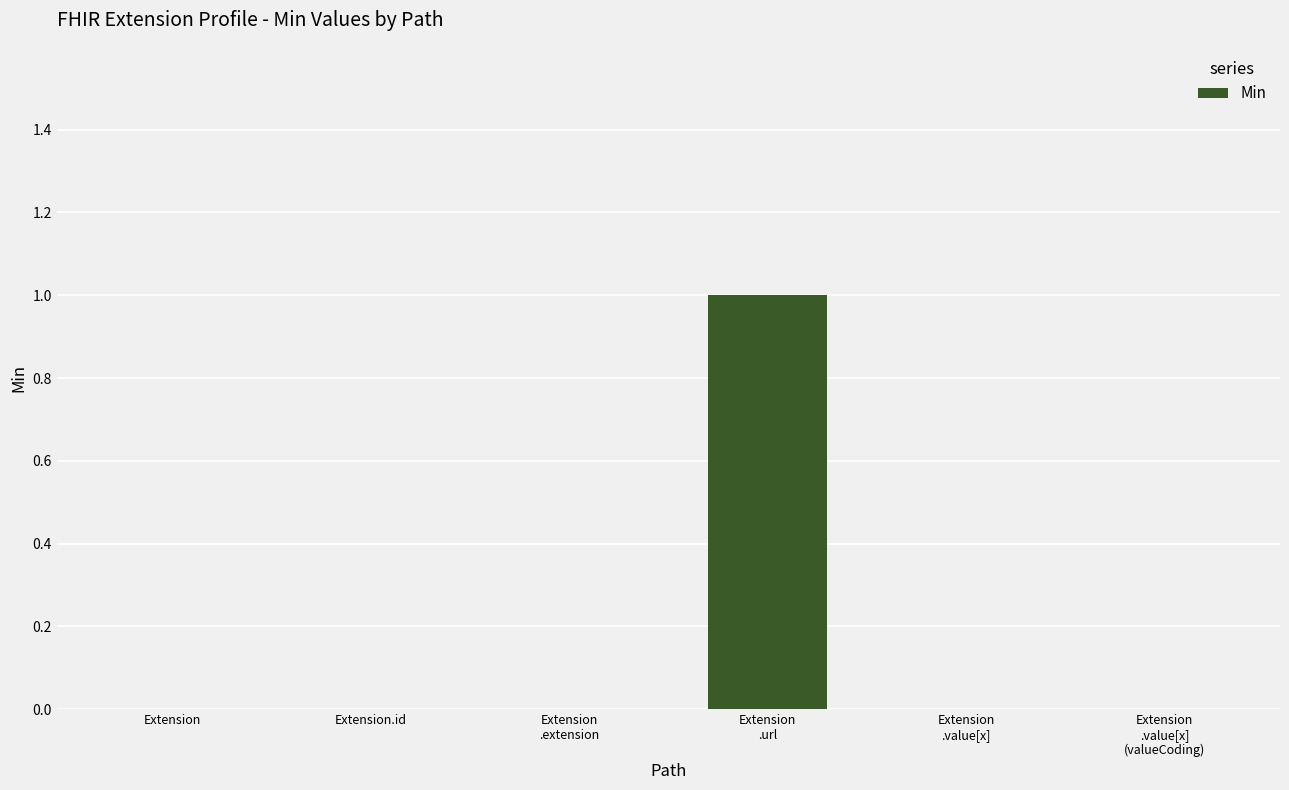

Reading left to right, list all the values displayed in this chart.

0	0	0	1	0	0